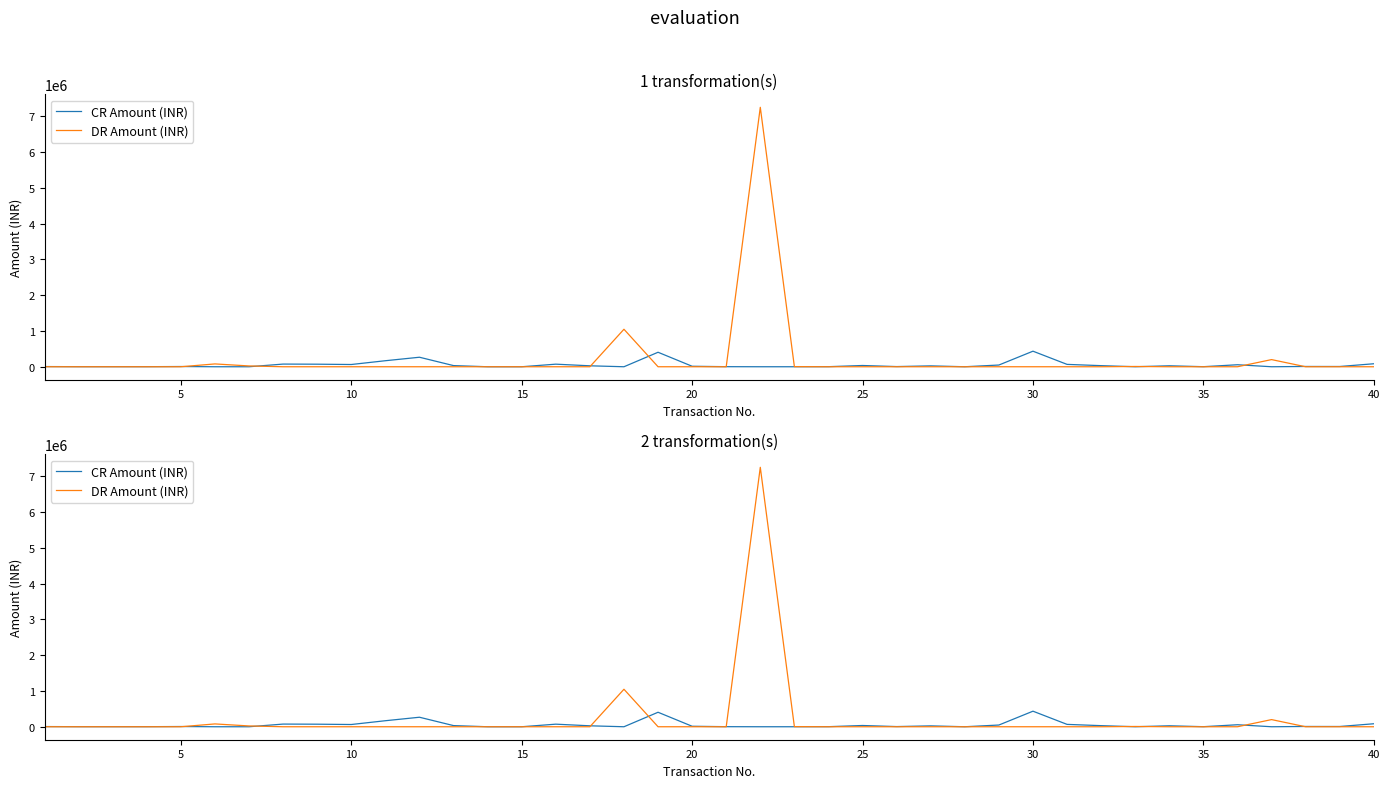

List the series in order of their overall mean, highest first.

DR Amount (INR), CR Amount (INR)